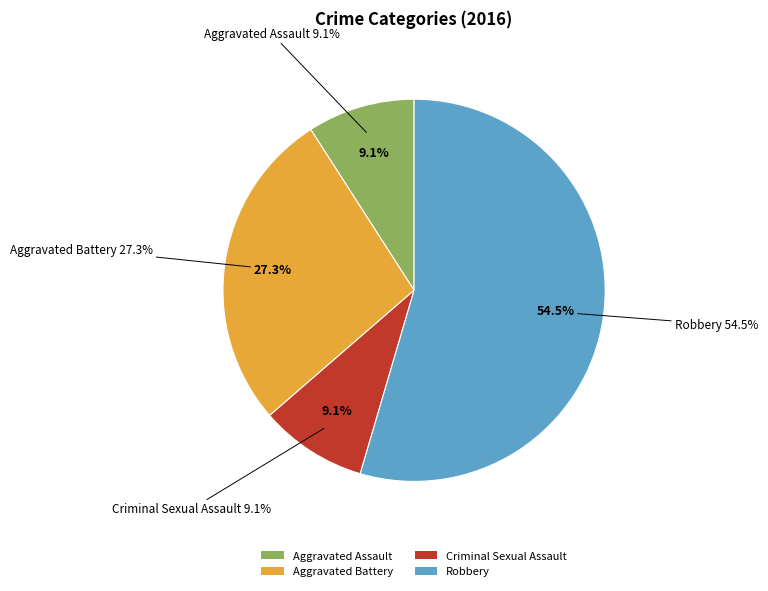

What percentage is the Robbery slice, to the nearest percent?

55%